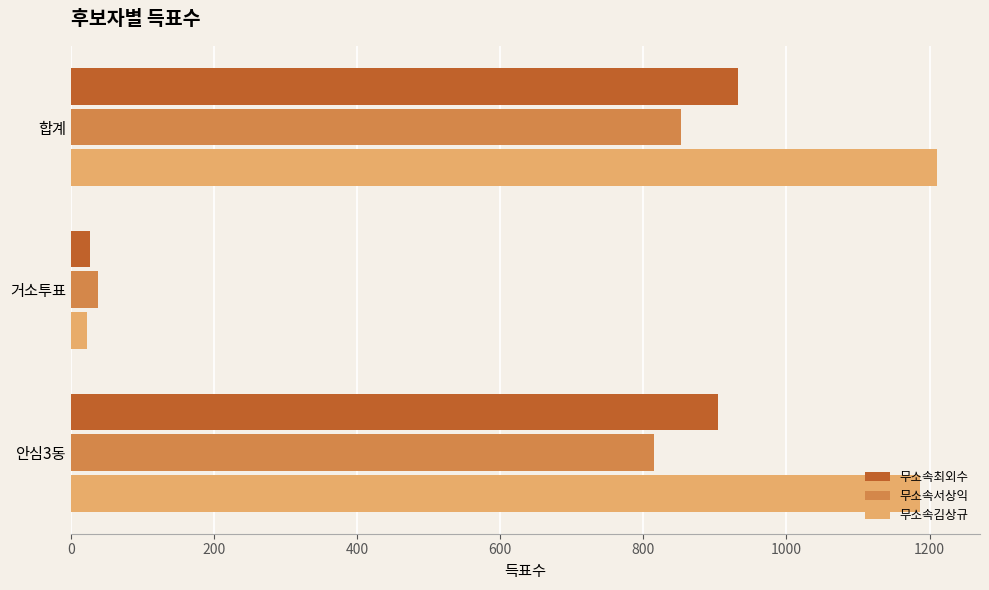

What is the sum of the 무소속최외수 values at 합계 and 안심3동?

1837